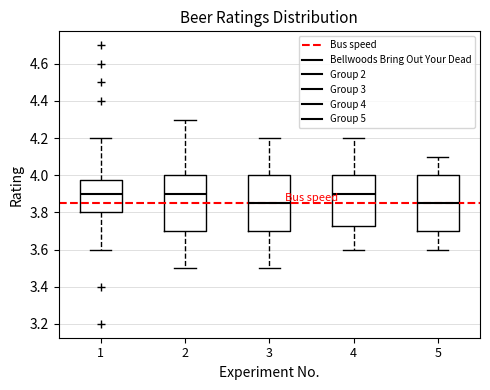

Reading left to right, read every box against the y-axis: the position of its median line, the range the box covers, and the ends of its whiskers. The values are not printed on the chart, so give them approximately, as read against the axis.

1: median 3.90, box 3.80 to 3.98, whiskers 3.60 to 4.20
2: median 3.90, box 3.70 to 4.00, whiskers 3.50 to 4.30
3: median 3.86, box 3.70 to 4.00, whiskers 3.50 to 4.20
4: median 3.90, box 3.72 to 4.00, whiskers 3.60 to 4.20
5: median 3.86, box 3.70 to 4.00, whiskers 3.60 to 4.10